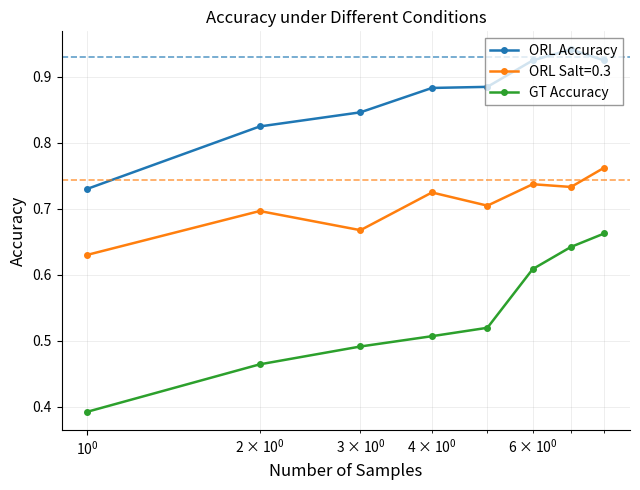

At how many categories does at least one series exceed 0?

8